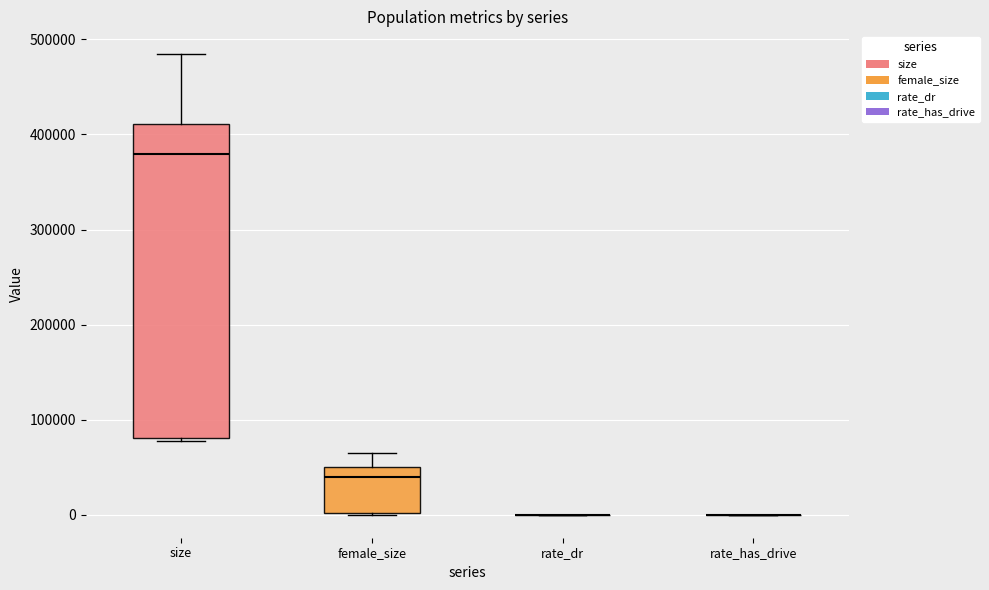

Reading left to right, read every box against the y-axis: the position of its median line, the range the box covers, and the ends of its whiskers. The values are not printed on the chart, so give them approximately, as read against the axis.

size: median 380000, box 80000 to 410000, whiskers 80000 to 480000
female_size: median 40000, box 0 to 50000, whiskers 0 to 60000
rate_dr: box collapsed to a line at 0, whiskers 0 to 0
rate_has_drive: box collapsed to a line at 0, whiskers 0 to 0